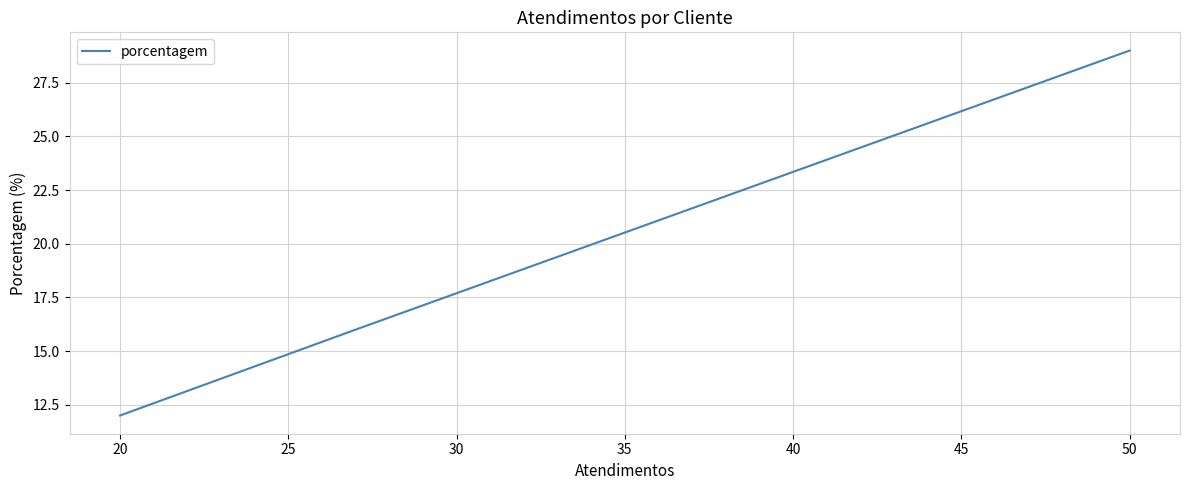

How many lines are shown in the chart?

1